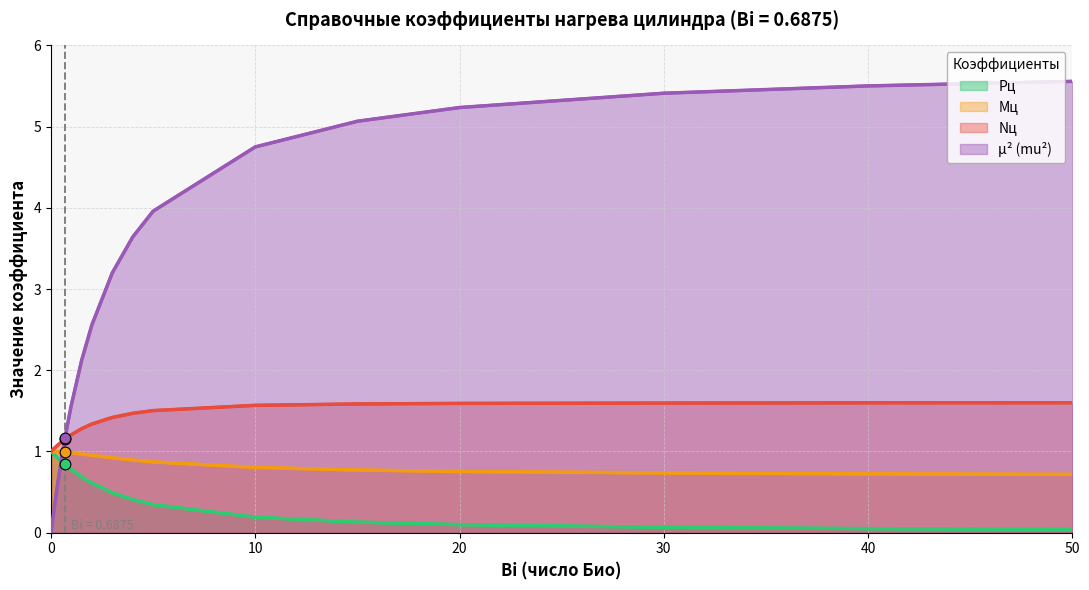

Which series has the largest total across all categories?

mu2